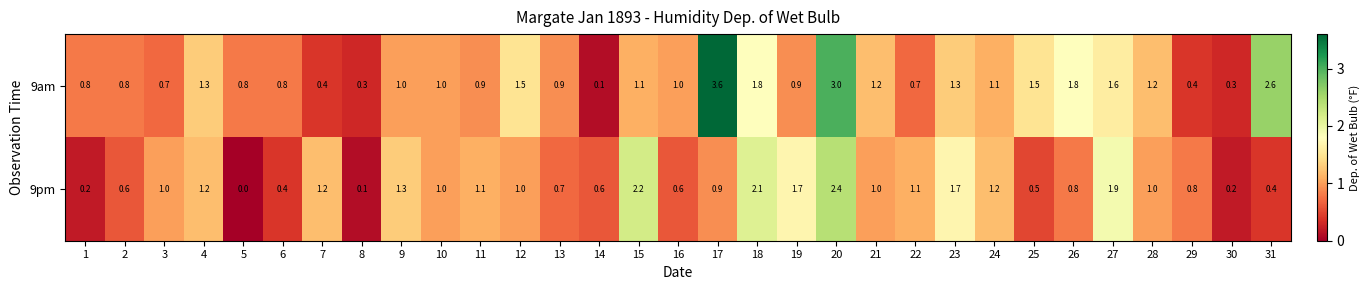

Which series changed the most between 11 and 28?

9am